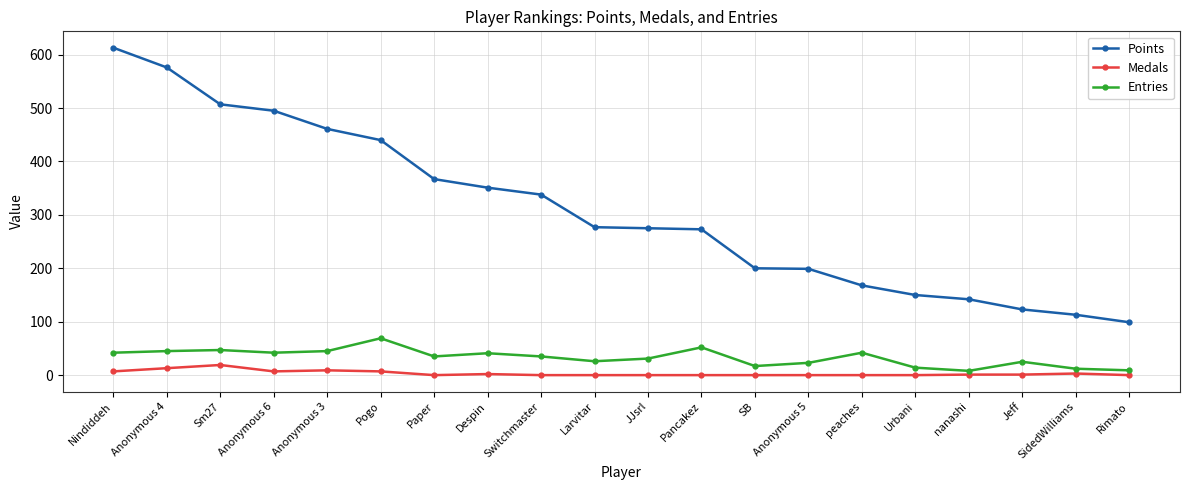

What is the label of the 4th point from the right?

nanashi